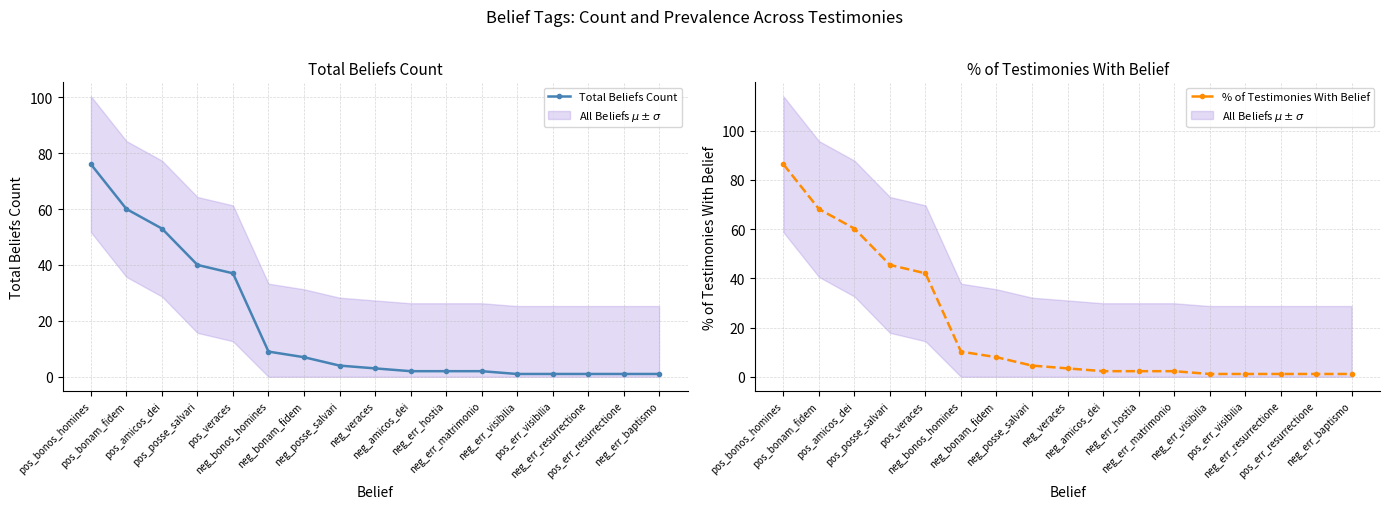

True or false: % of Testimonies With Belief and Total Beliefs Count intersect in this chart.

False